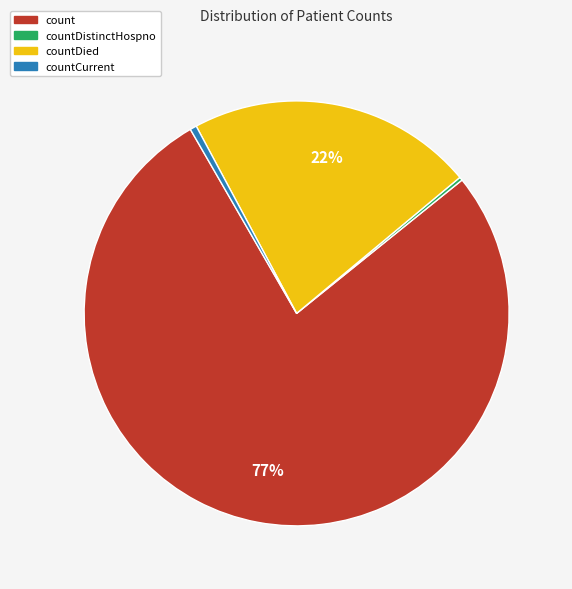

Is there any slice that represents more than half of the pie?

Yes